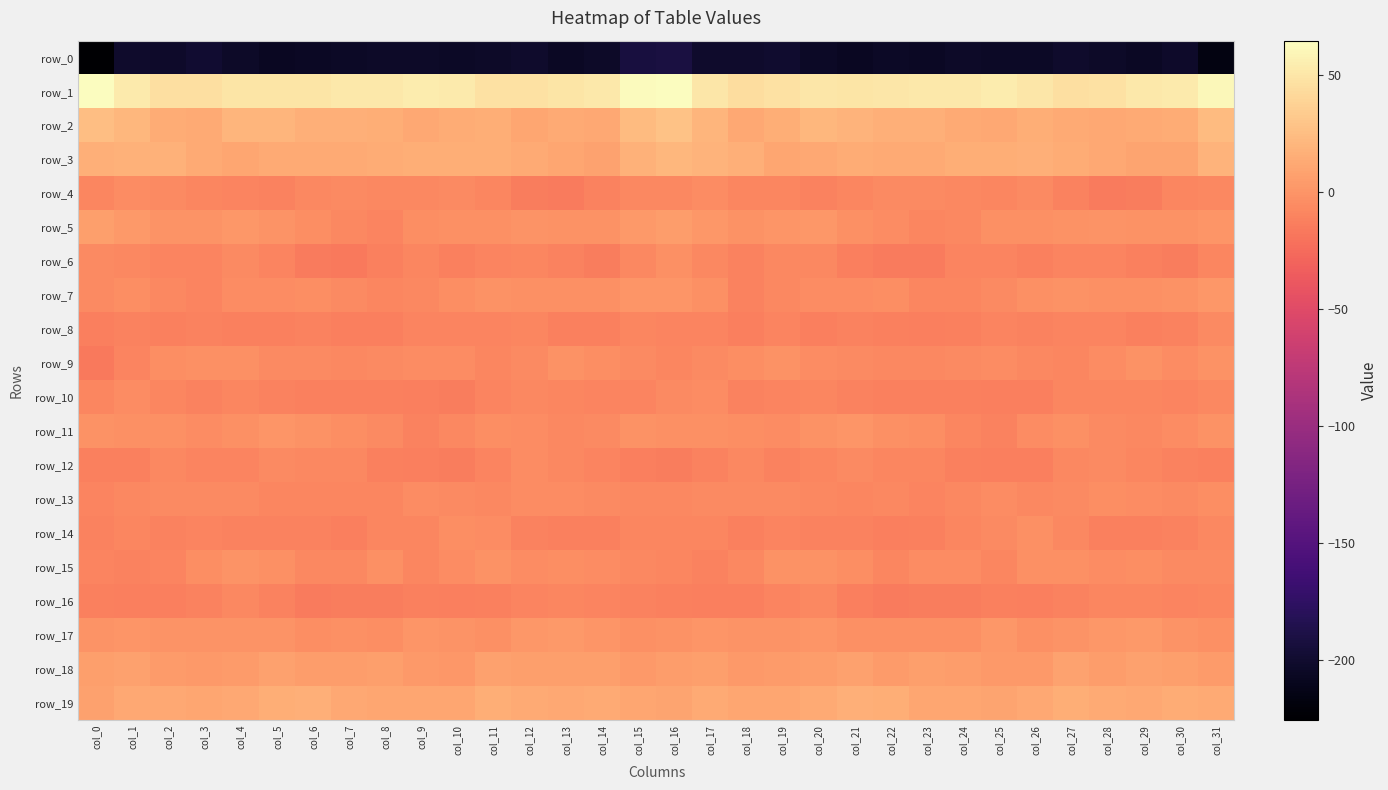

What is the sum of the row_5 values at col_19 and col_27?

-1.2